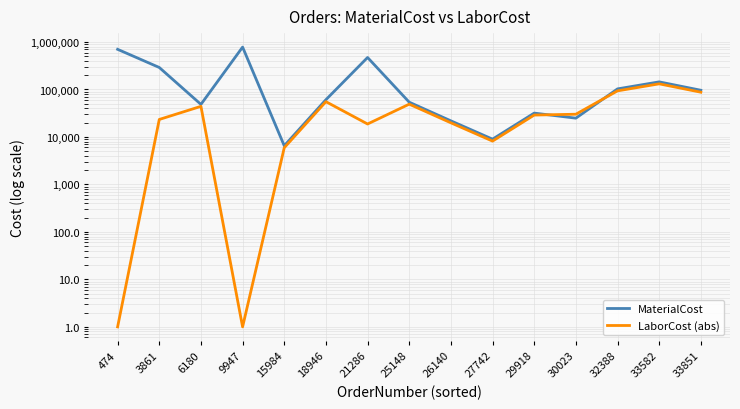

List the series in order of their overall mean, lowest first.

LaborCost (abs), MaterialCost